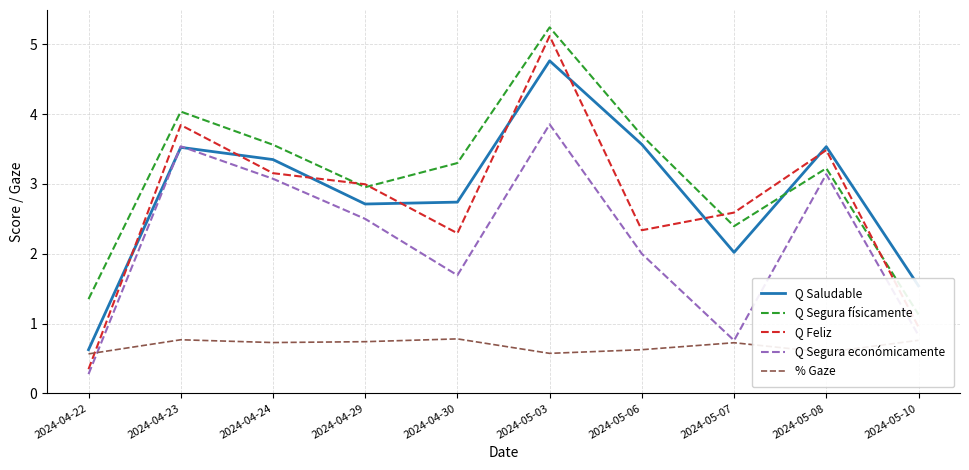

True or false: % Gaze and Q Saludable cross at least once.

False